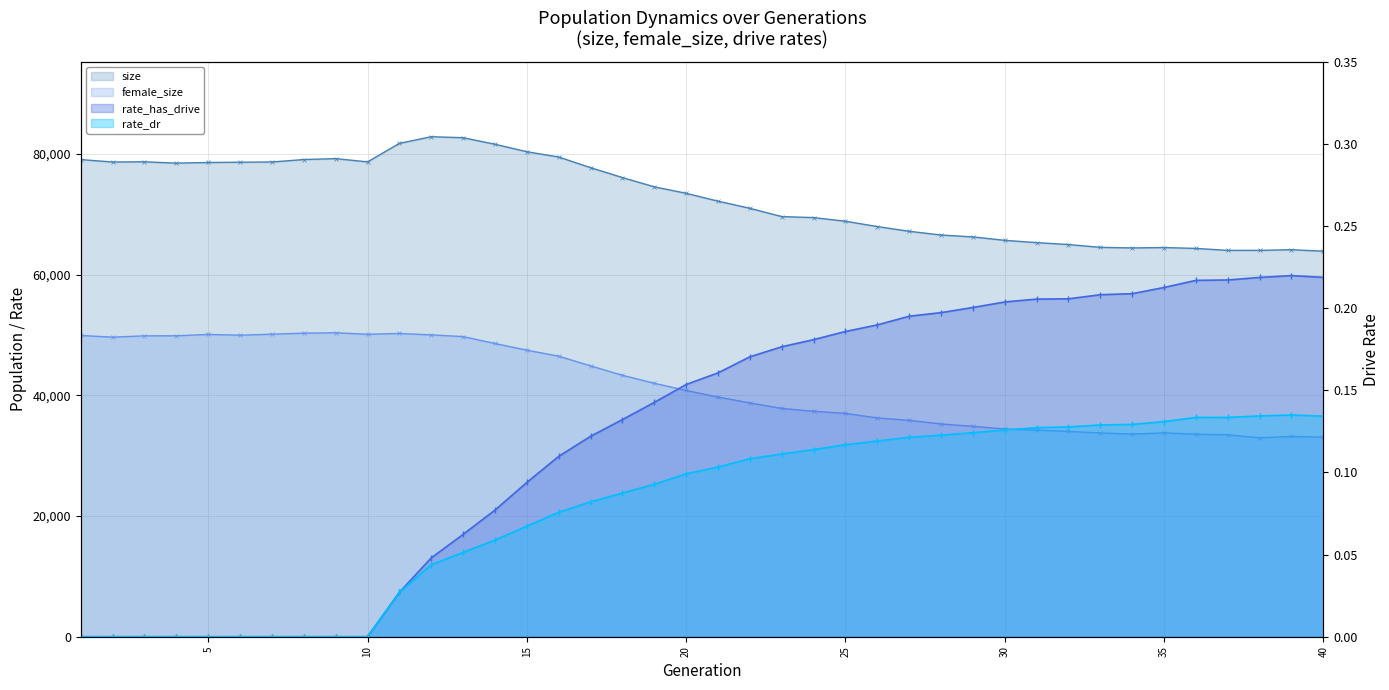

At how many categories does at least one series exceed 26641?

40